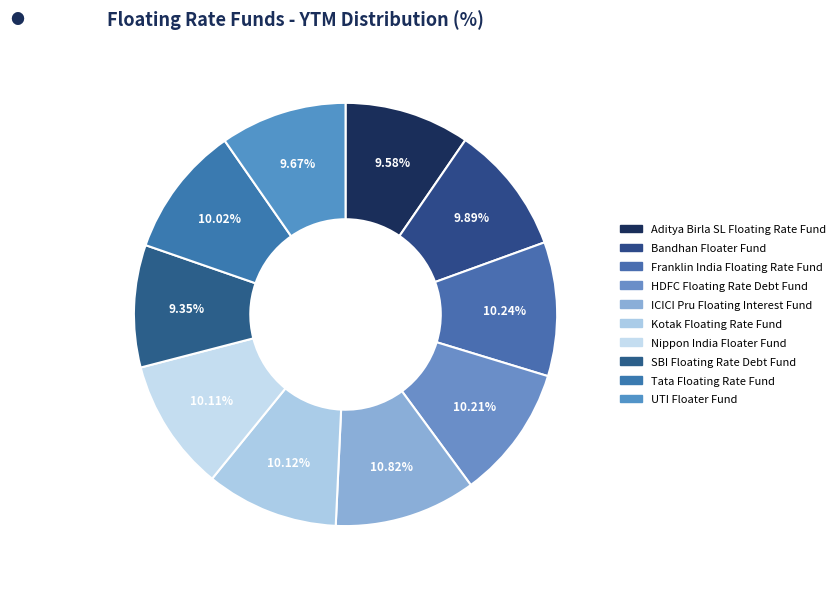

Which category has the biggest portion of the pie?

ICICI Pru Floating Interest Fund